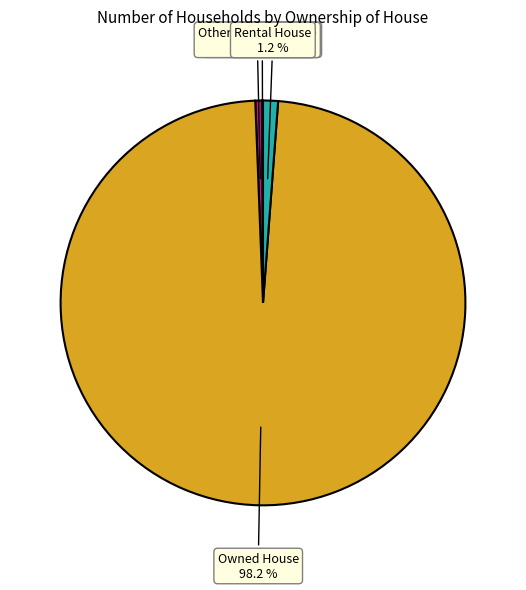

To the nearest percent, what is the average slice percentage?

25%